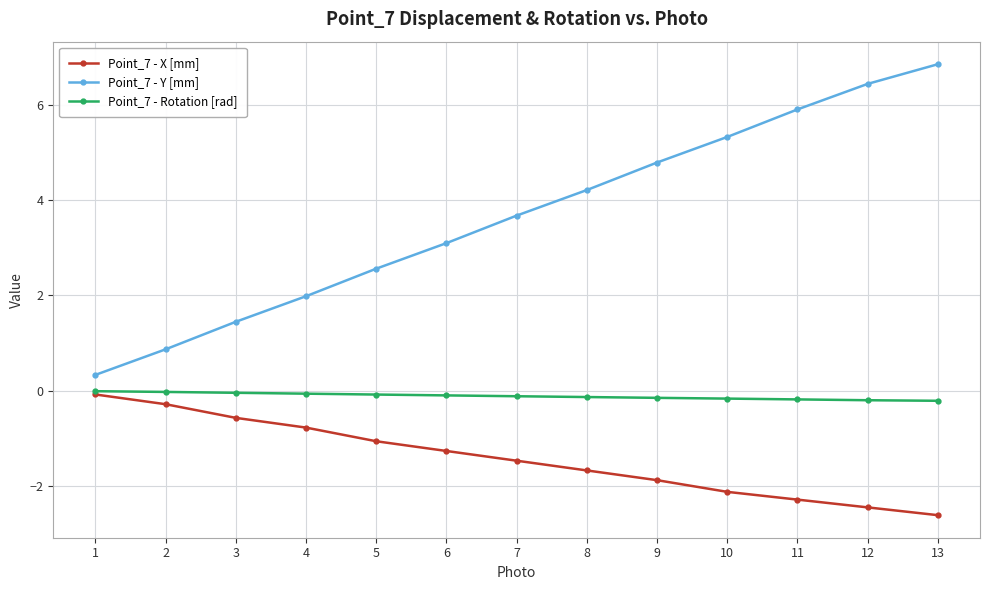

How many data points does each series have?

13